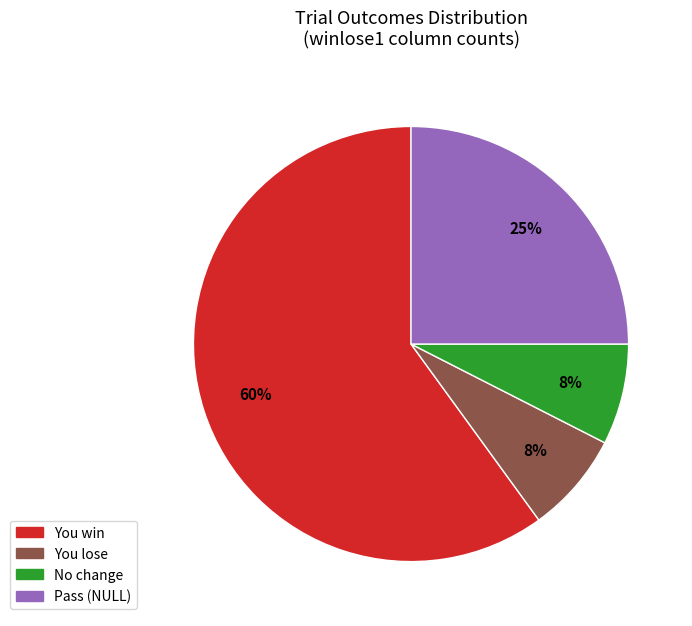

How many slices are in this pie chart?

4